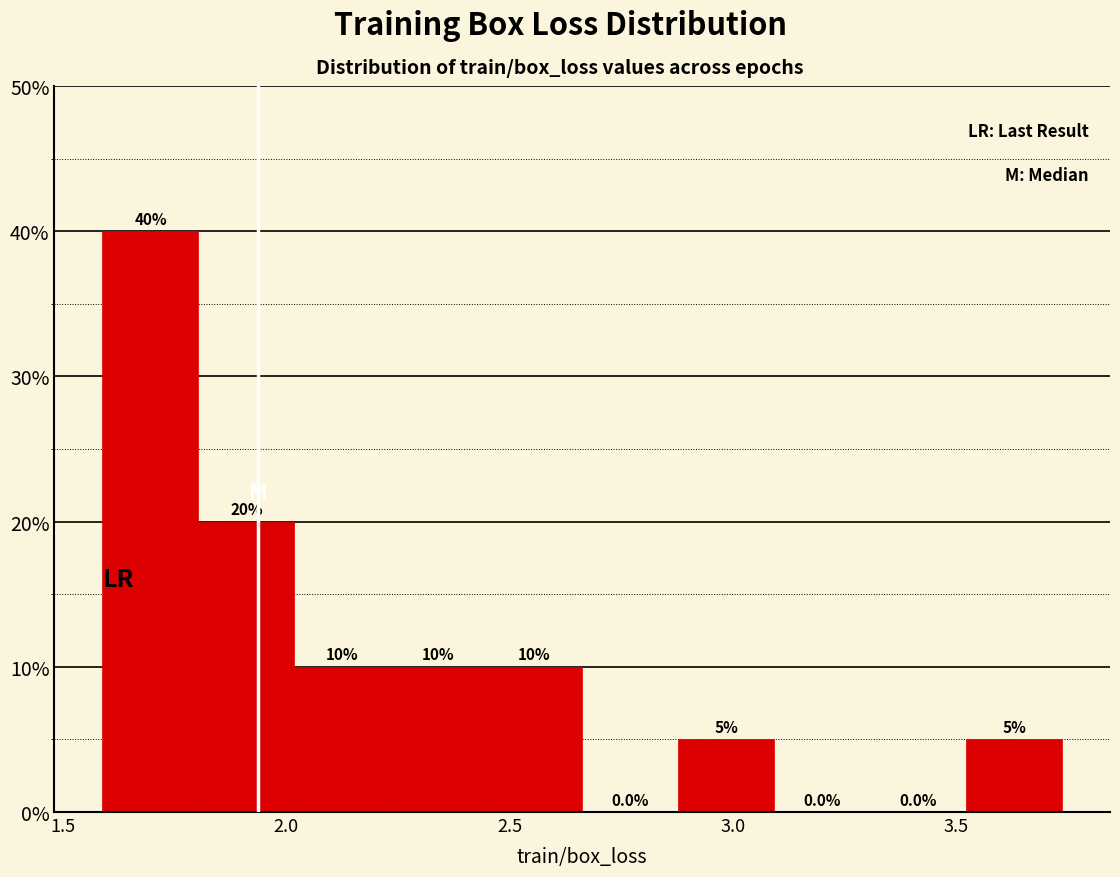

Reading left to right, list every bar in this chart as the range it spans on the x-axis followed by its height. The bar edges are not printed on the chart, so give them approximately, as read against the axis.

1.60 to 1.80: 40.0
1.80 to 2.00: 20.0
2.00 to 2.25: 10.0
2.25 to 2.45: 10.0
2.45 to 2.65: 10.0
2.65 to 2.90: 0.0
2.90 to 3.10: 5.0
3.10 to 3.30: 0.0
3.30 to 3.50: 0.0
3.50 to 3.75: 5.0